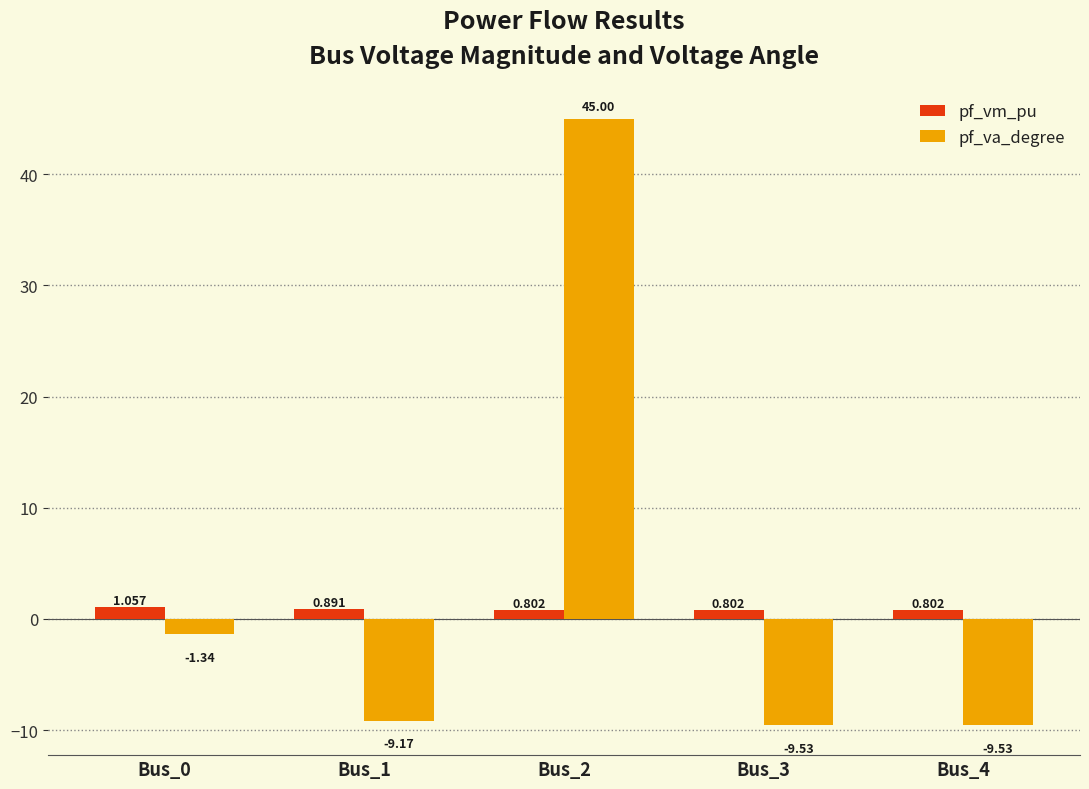

What is the approximate value of pf_vm_pu at Bus_4?

0.8